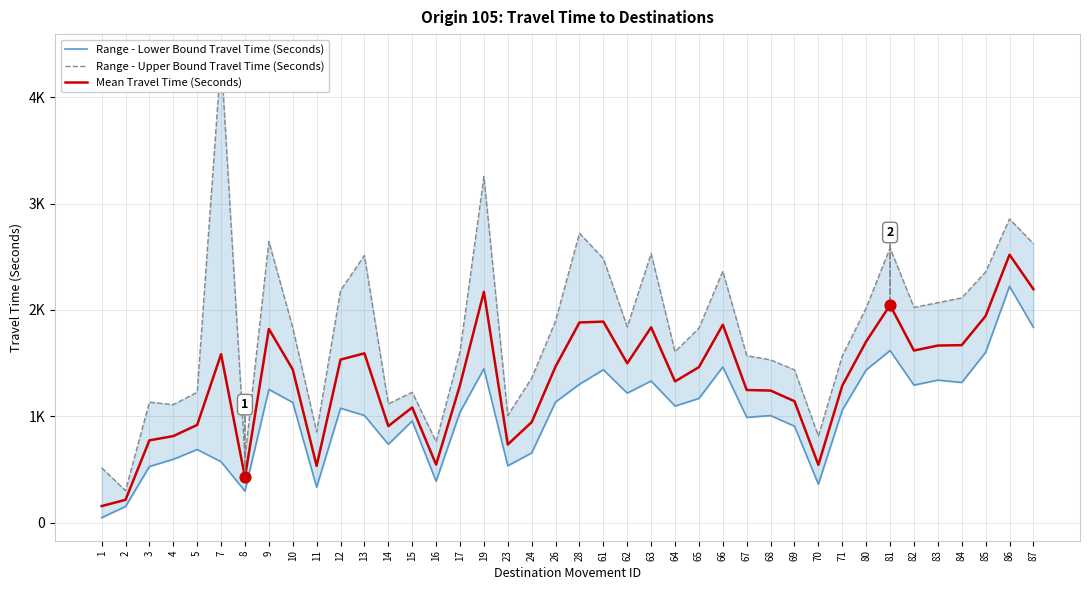

At how many categories does at least one series exceed 2991?

2